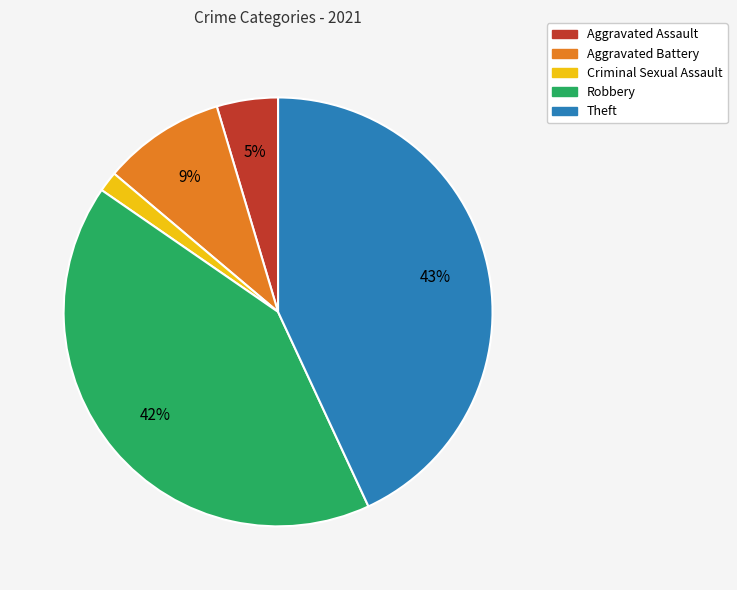

Is Theft the majority of the pie?

No